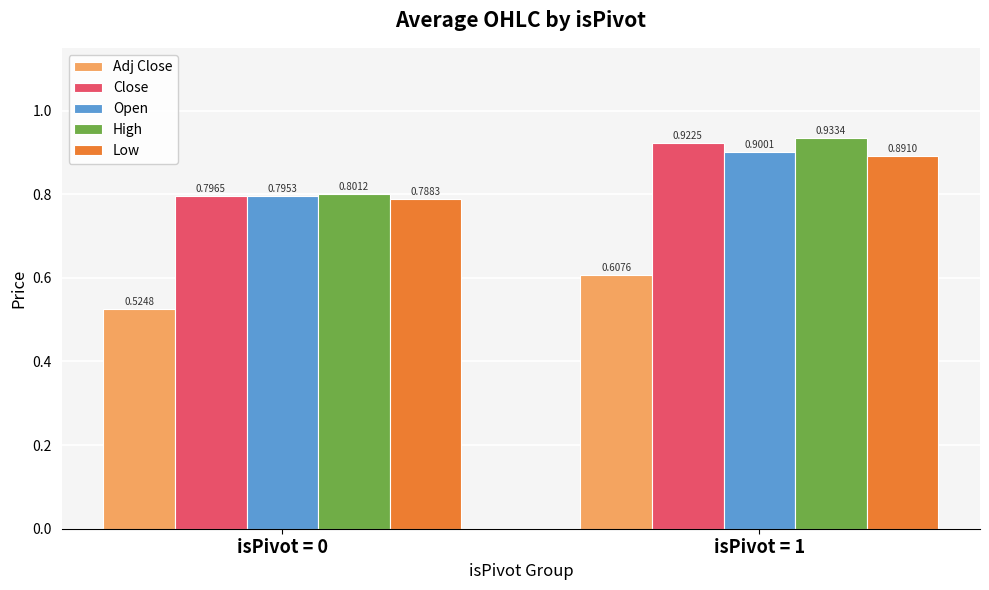

How many bars are there in each group?

5